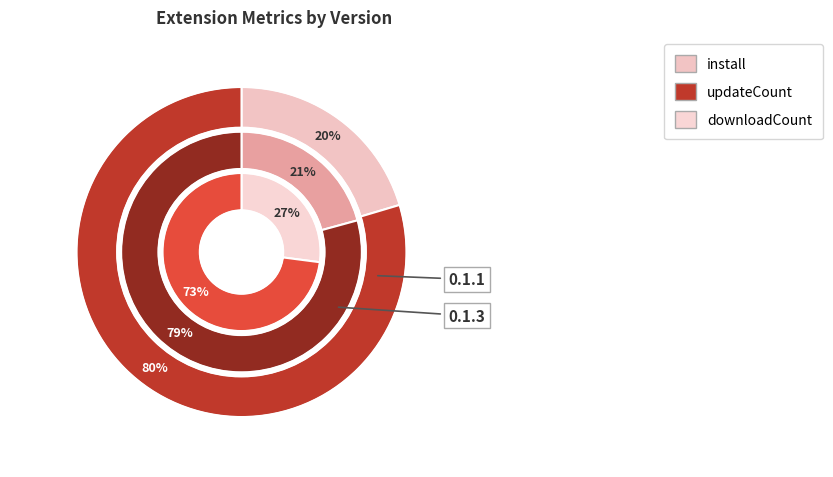

How many segments does this pie chart have?

2